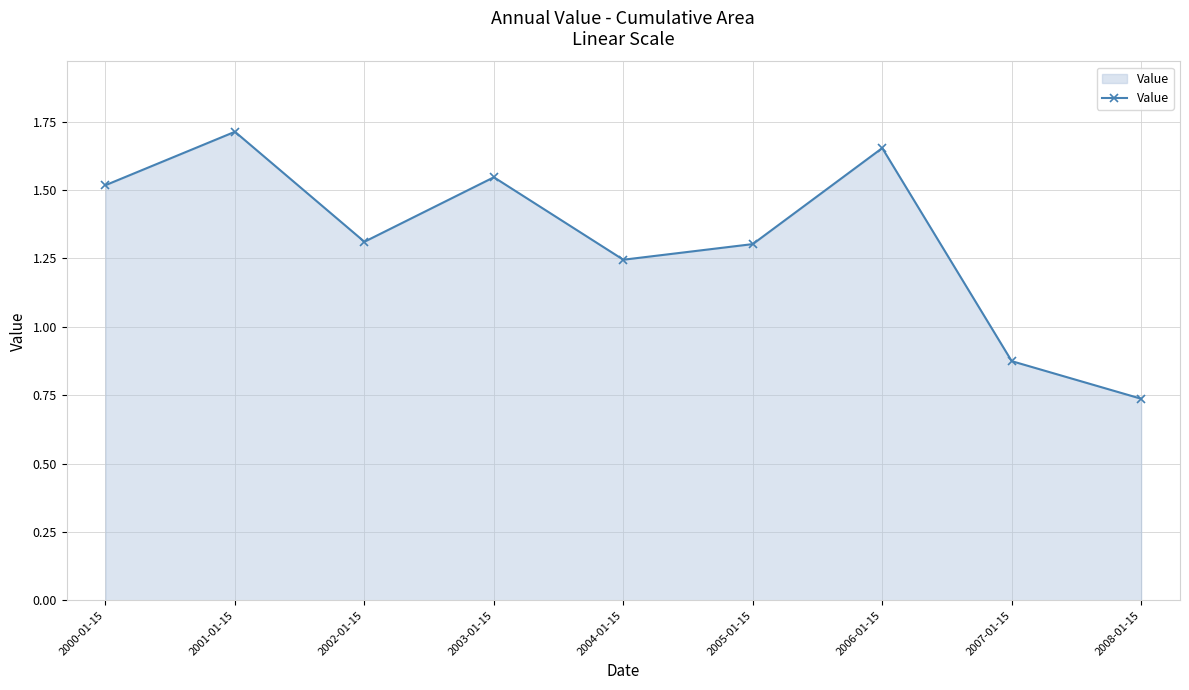

What is the label of the 1st point from the right?

2008-01-15